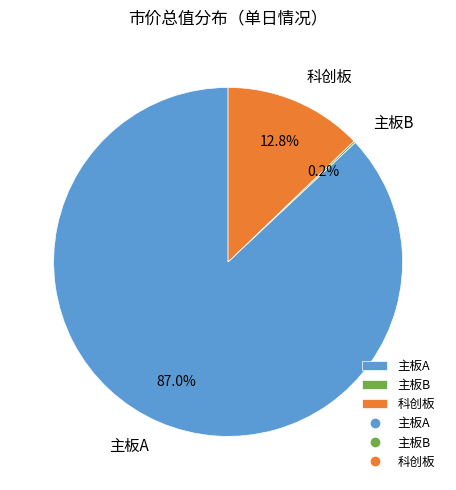

To the nearest percent, what is the average slice percentage?

33%